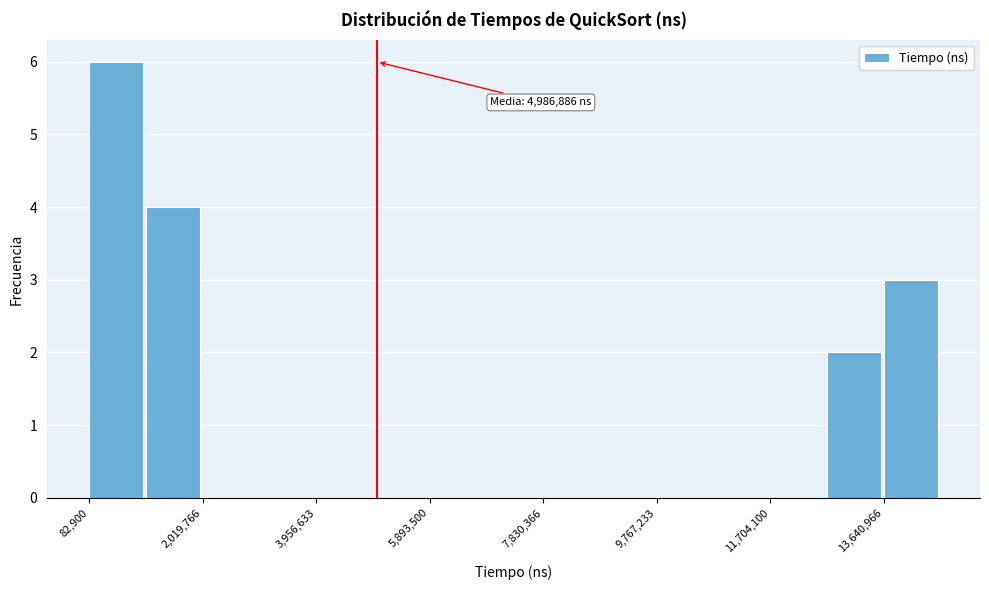

Over which range of the x-axis is the bar tallest?

0 to 1000000